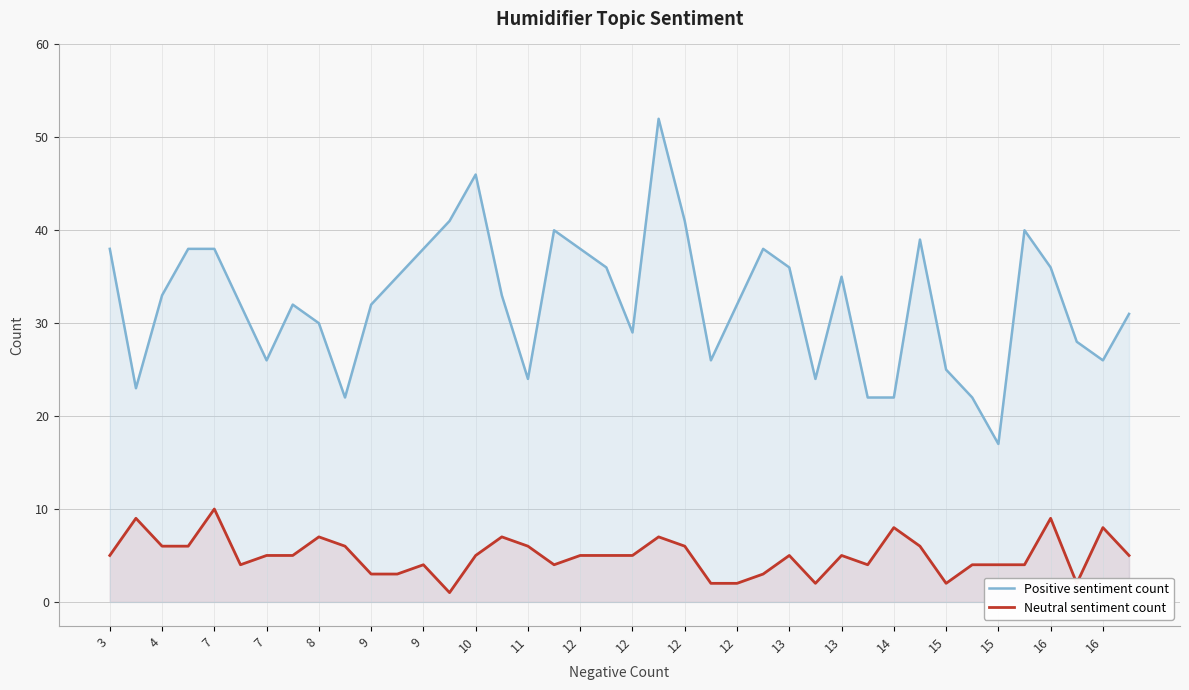

The Neutral sentiment count series shows 1 at 12. True or false?

False